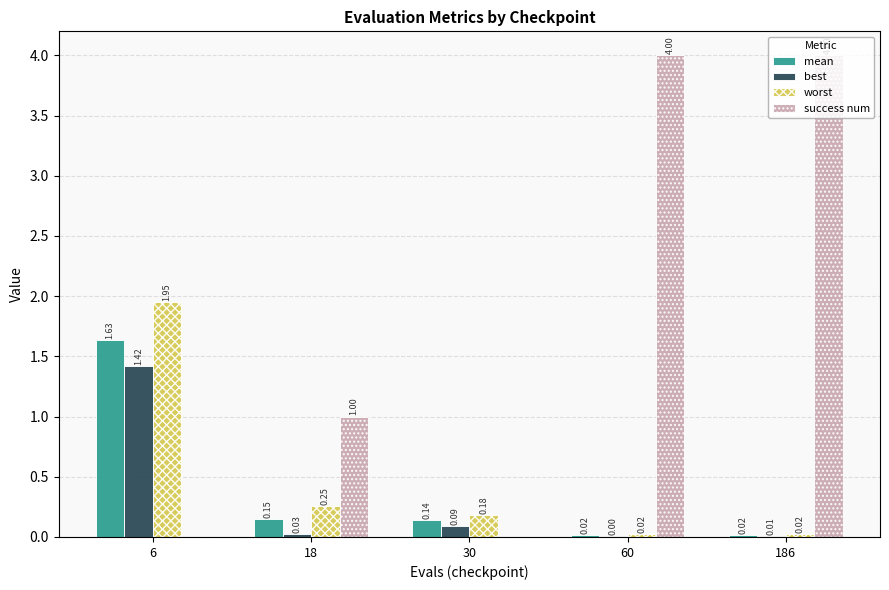

Between 6 and 60, which series saw the biggest shift?

success num